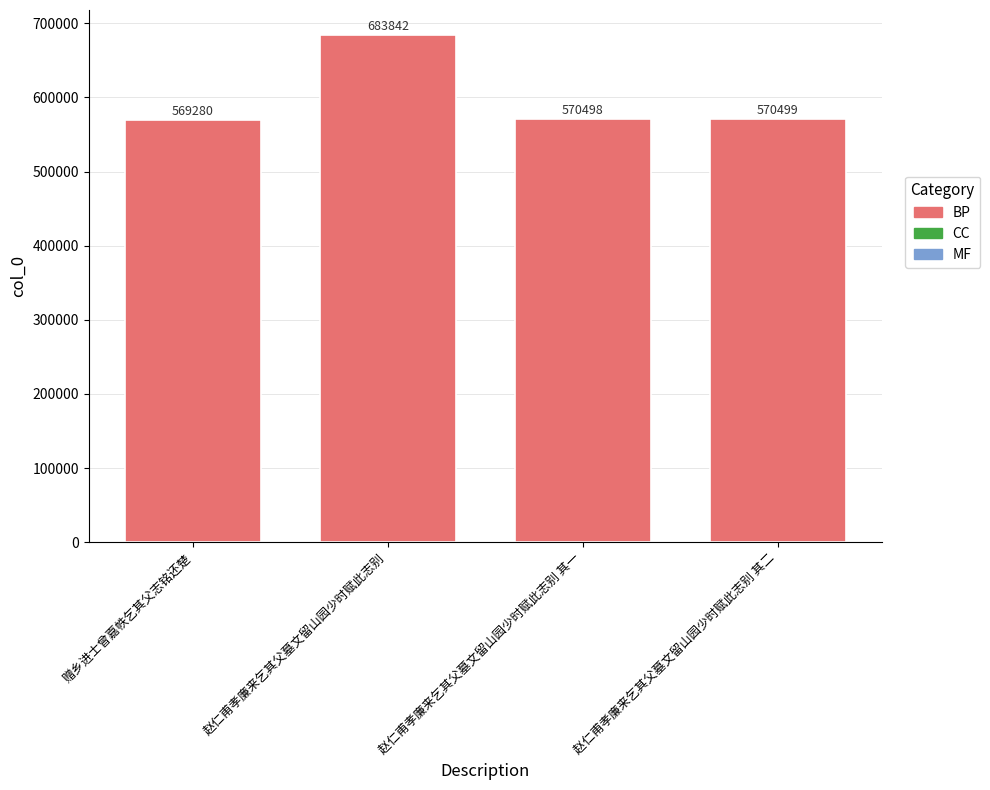

At which label is the value closest to 626561?

赵仁甫孝廉来乞其父墓文留山园少时赋此志别 其二